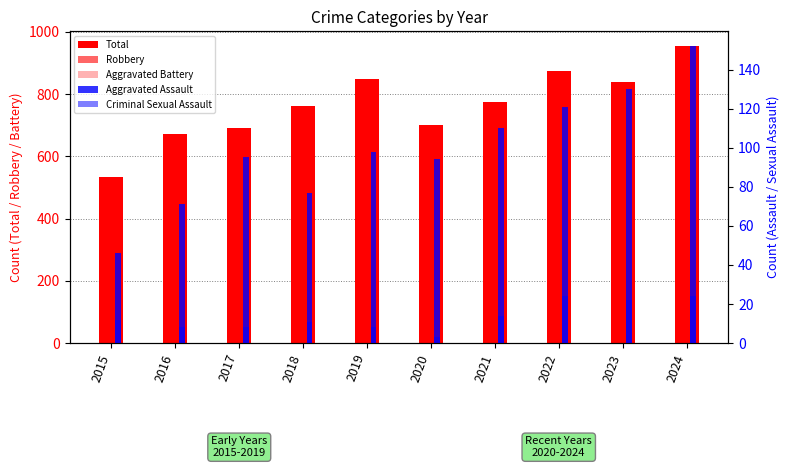

Between 2024 and 2021, which is larger?

2024